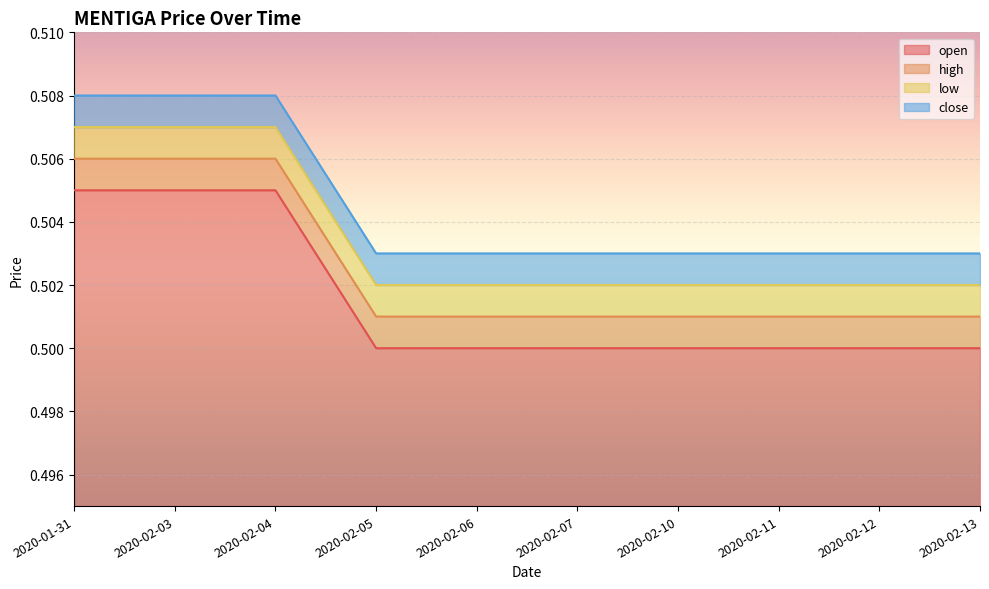

Reading left to right, what are all the values shown in this chart?

open: 2020-01-31=0.5	2020-02-03=0.5	2020-02-04=0.5	2020-02-05=0.5	2020-02-06=0.5	2020-02-07=0.5	2020-02-10=0.5	2020-02-11=0.5	2020-02-12=0.5	2020-02-13=0.5
high: 2020-01-31=0.5	2020-02-03=0.5	2020-02-04=0.5	2020-02-05=0.5	2020-02-06=0.5	2020-02-07=0.5	2020-02-10=0.5	2020-02-11=0.5	2020-02-12=0.5	2020-02-13=0.5
low: 2020-01-31=0.5	2020-02-03=0.5	2020-02-04=0.5	2020-02-05=0.5	2020-02-06=0.5	2020-02-07=0.5	2020-02-10=0.5	2020-02-11=0.5	2020-02-12=0.5	2020-02-13=0.5
close: 2020-01-31=0.5	2020-02-03=0.5	2020-02-04=0.5	2020-02-05=0.5	2020-02-06=0.5	2020-02-07=0.5	2020-02-10=0.5	2020-02-11=0.5	2020-02-12=0.5	2020-02-13=0.5